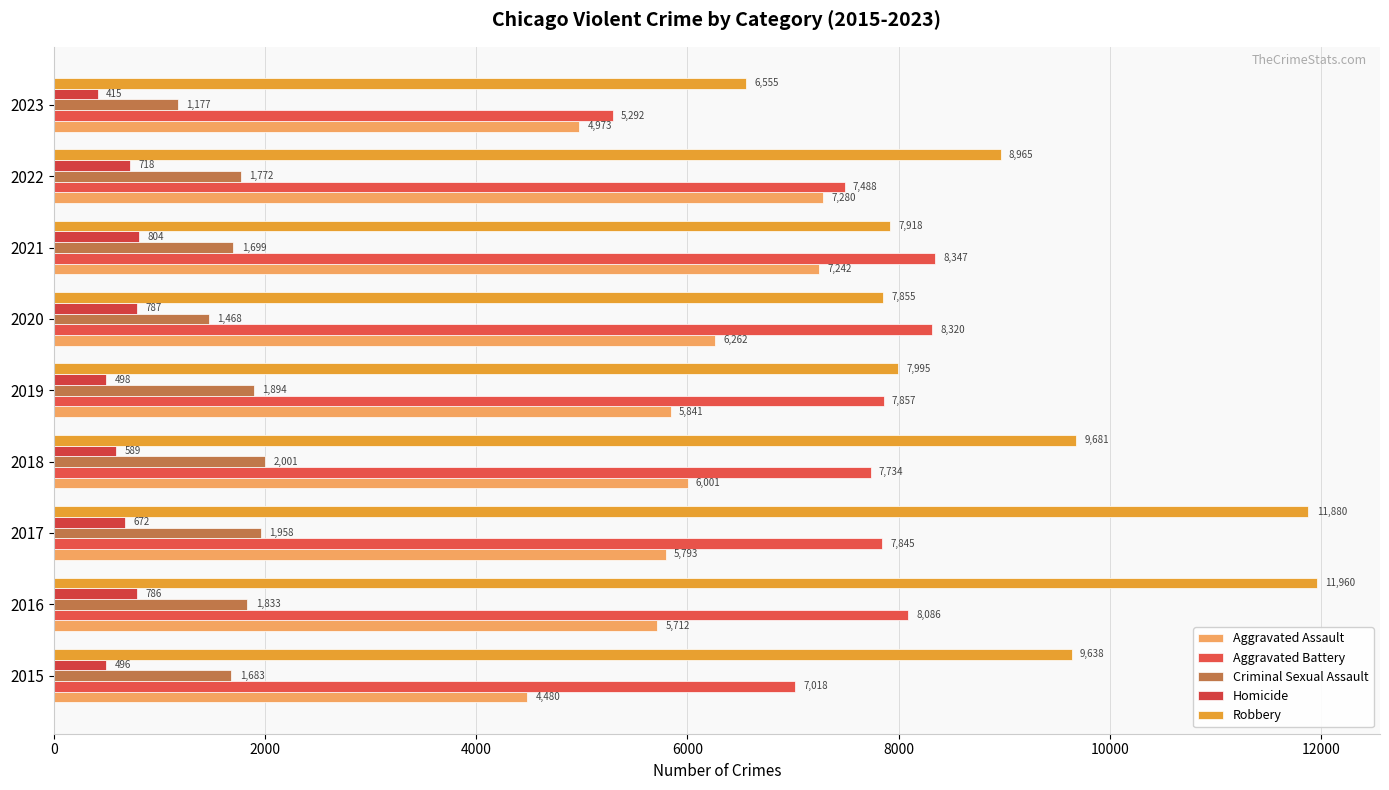

What position from the right is 2000?

8